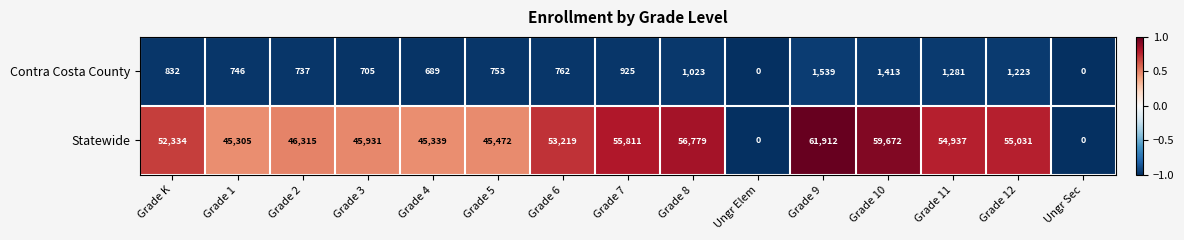

Is it true that Statewide equals -39382 at Ungr Elem?

False